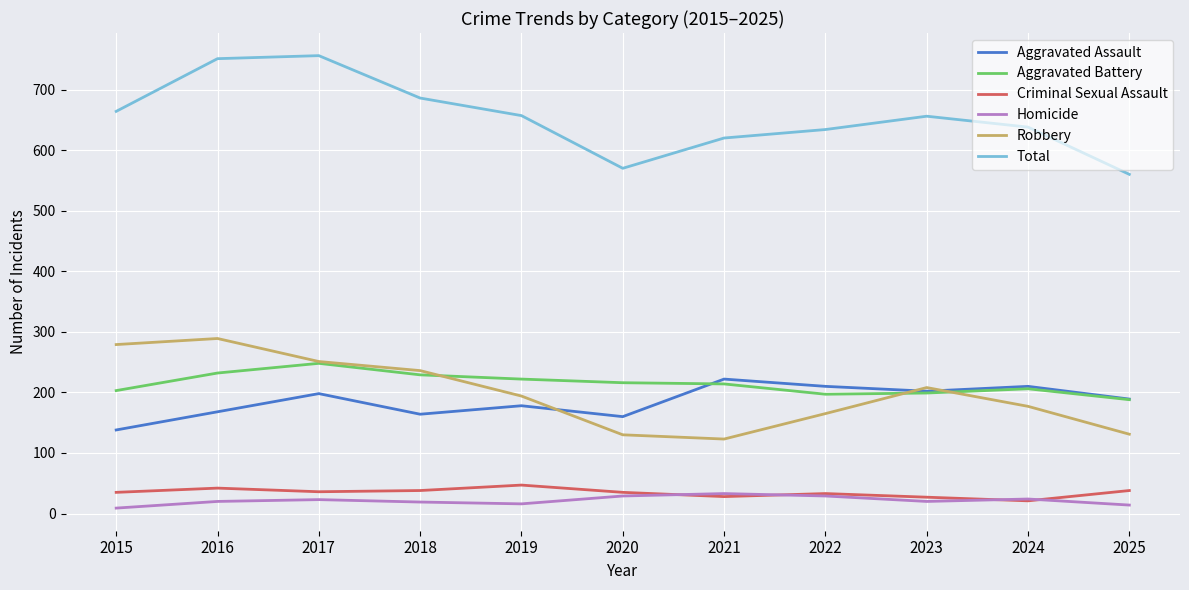

At which label does Aggravated Assault reach its minimum?

2015